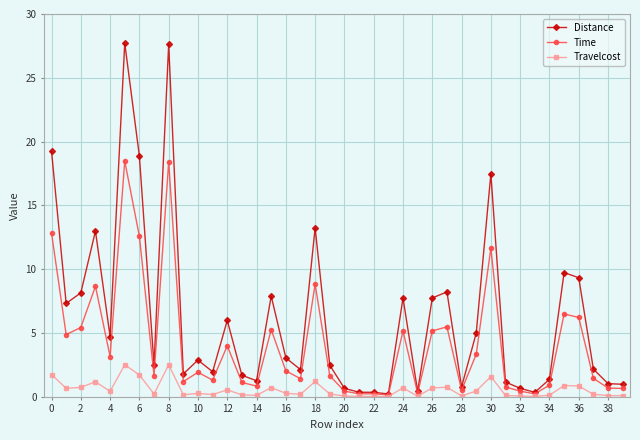

Which series has the largest total across all categories?

Distance